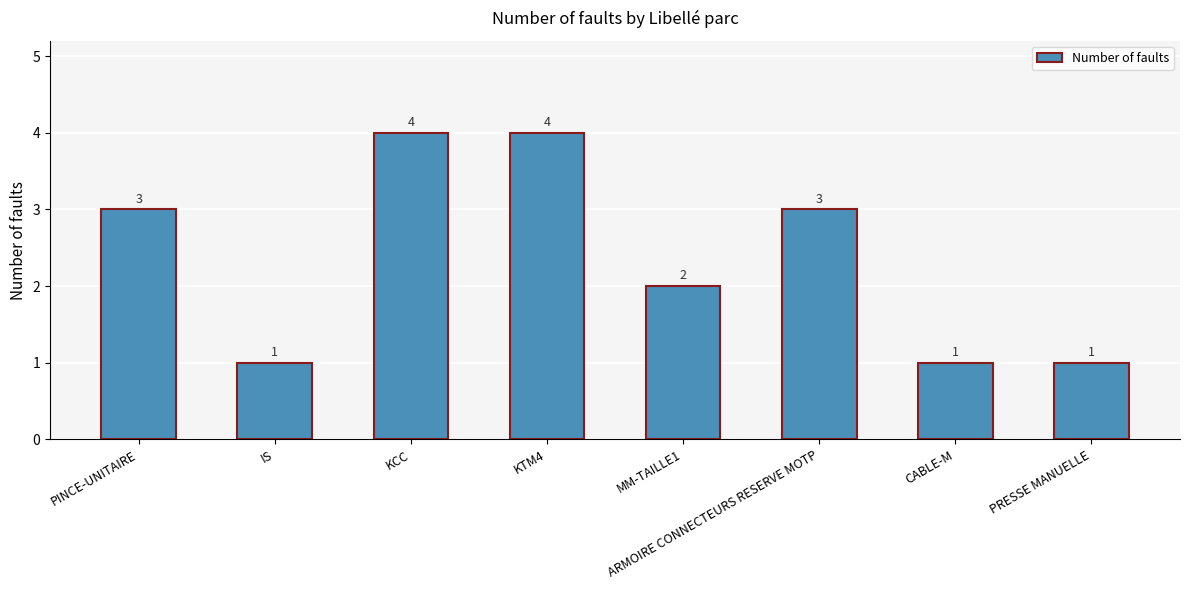

The chart shows a value of 4 at KTM4. True or false?

True